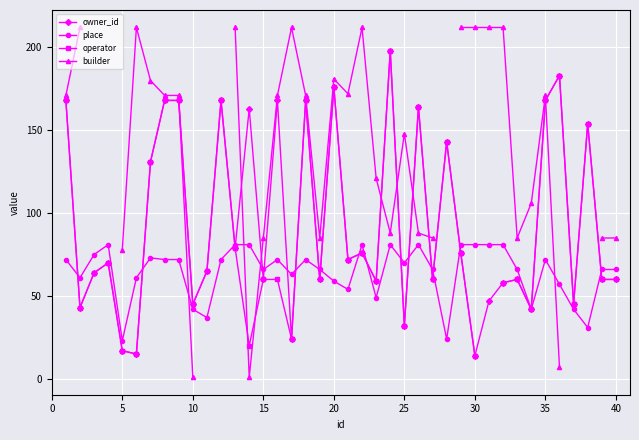

Is this an area chart (filled region under the line)?

No